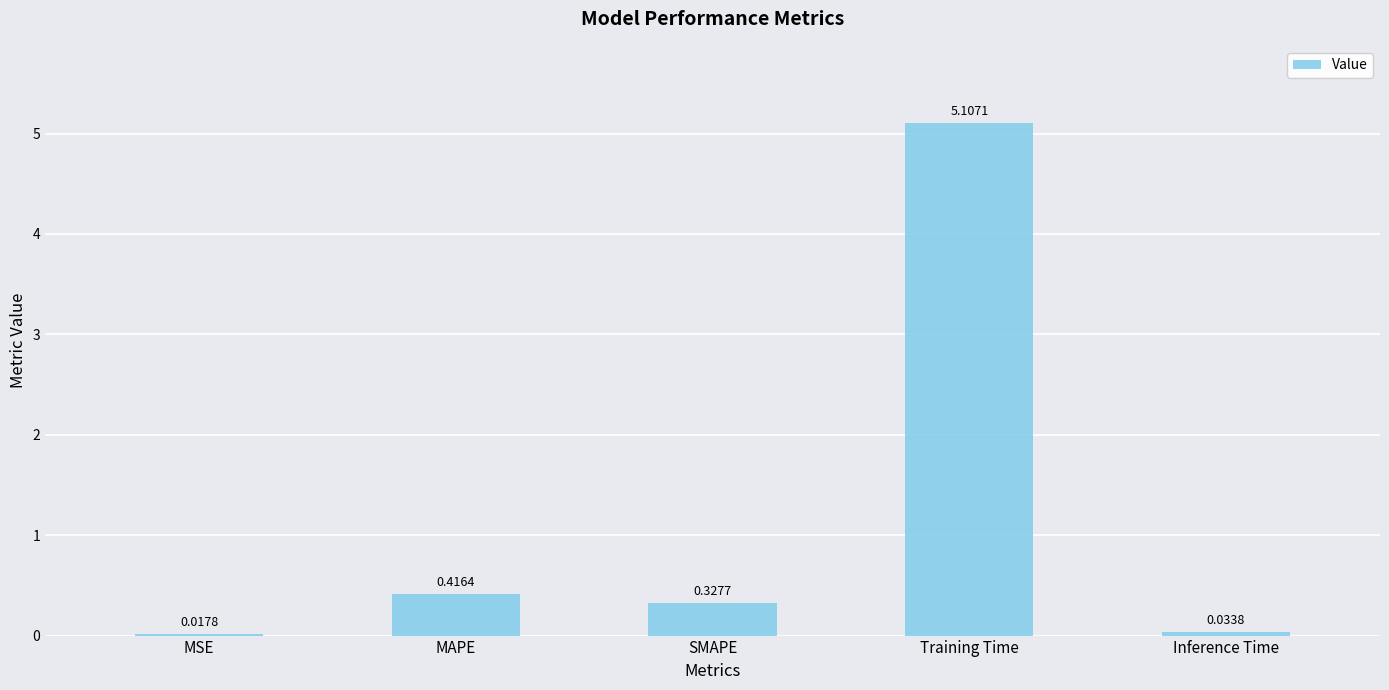

True or false: the data shows 5.1 at Training Time.

True